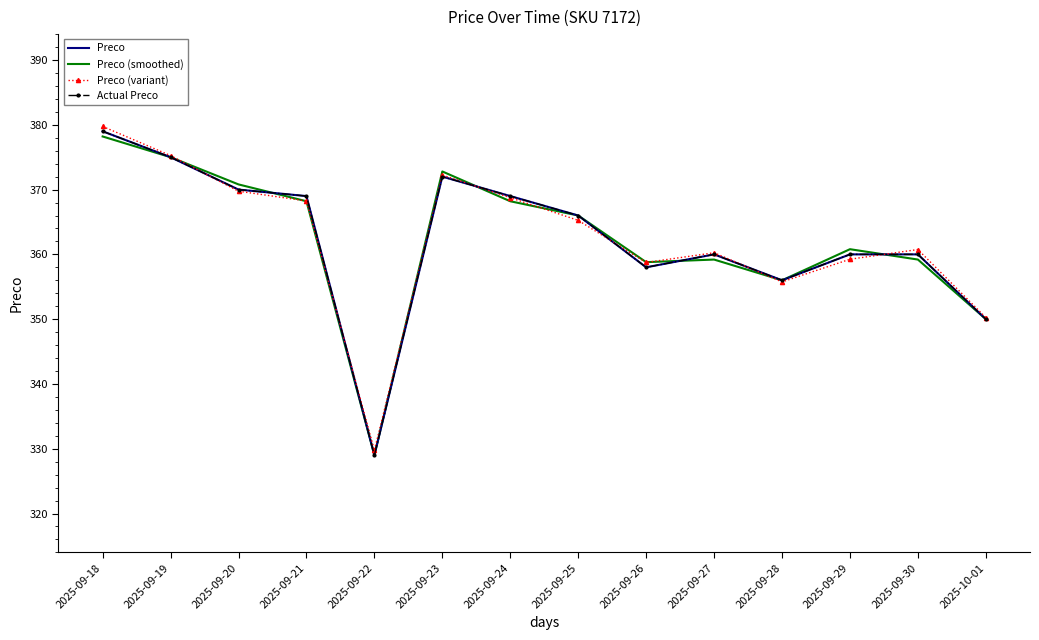

What is the difference between the maximum and second lowest values in the Actual Preco series?

29.0